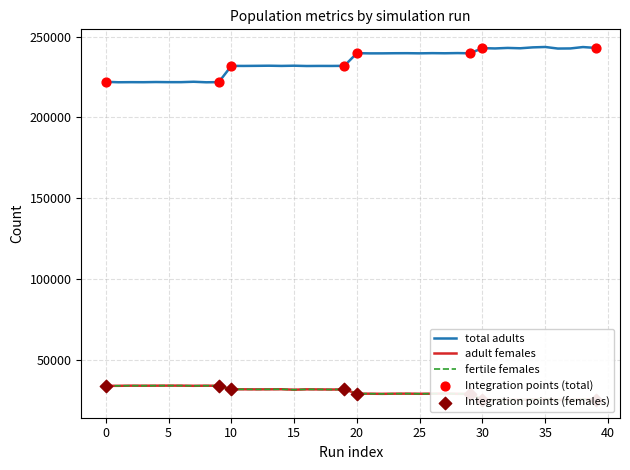

Which series has the largest Y range (max minus min)?

total adults